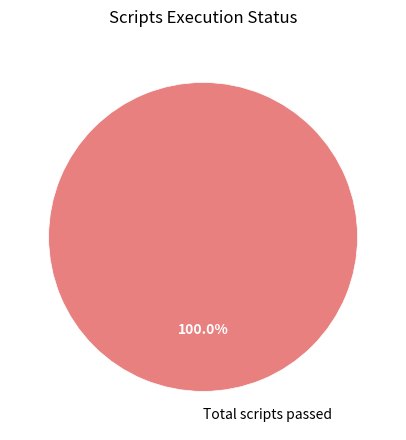

Is Total scripts passed the majority of the pie?

Yes